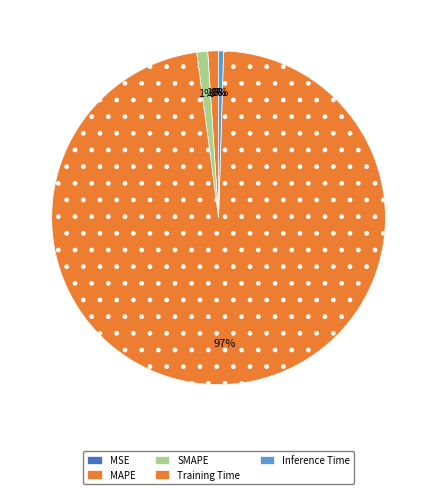

Is there any slice that represents more than half of the pie?

Yes